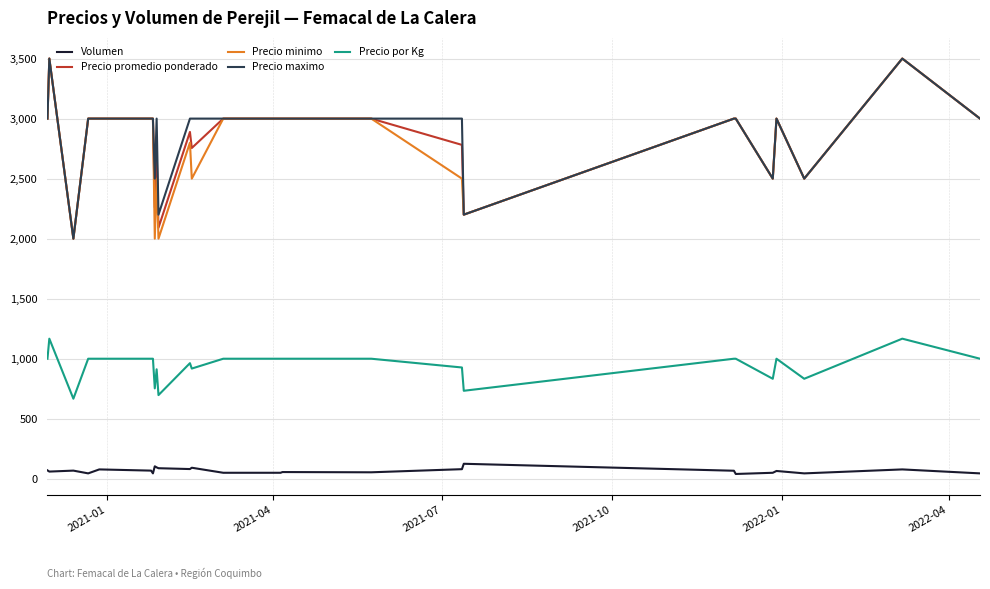

What is the greatest value displayed?

3500